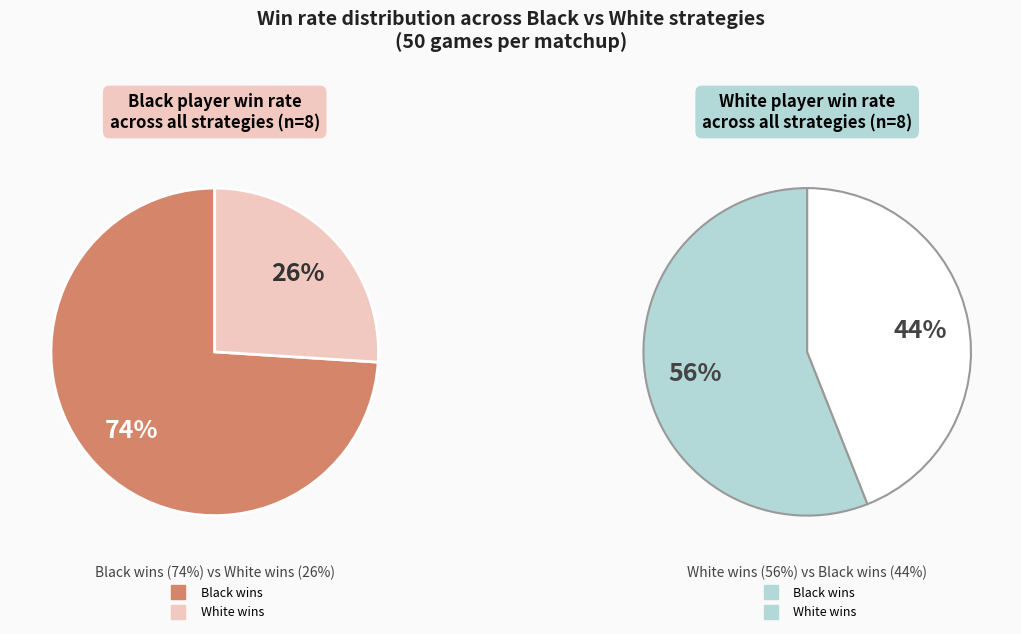

Count the number of slices in the pie.

2